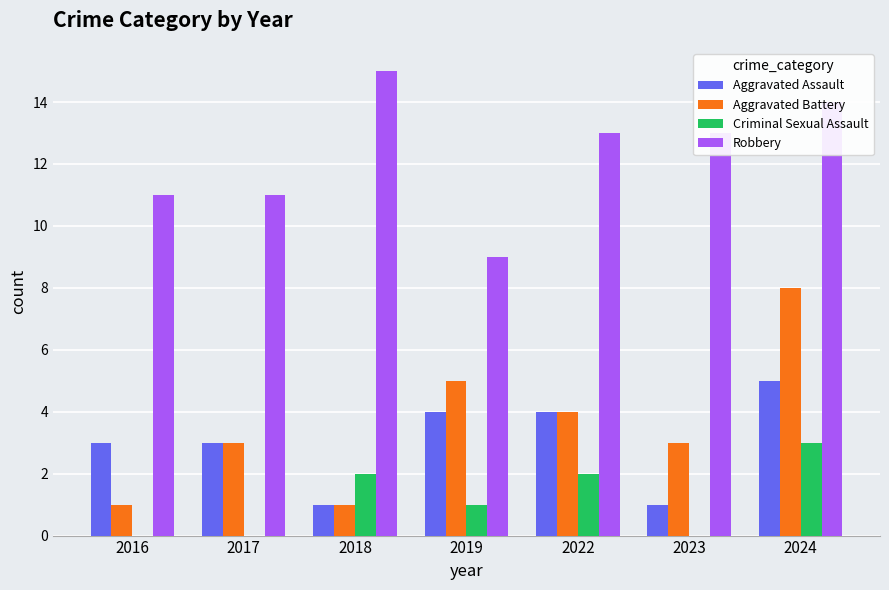

What is the sum of the Aggravated Assault values at 2024 and 2022?

9